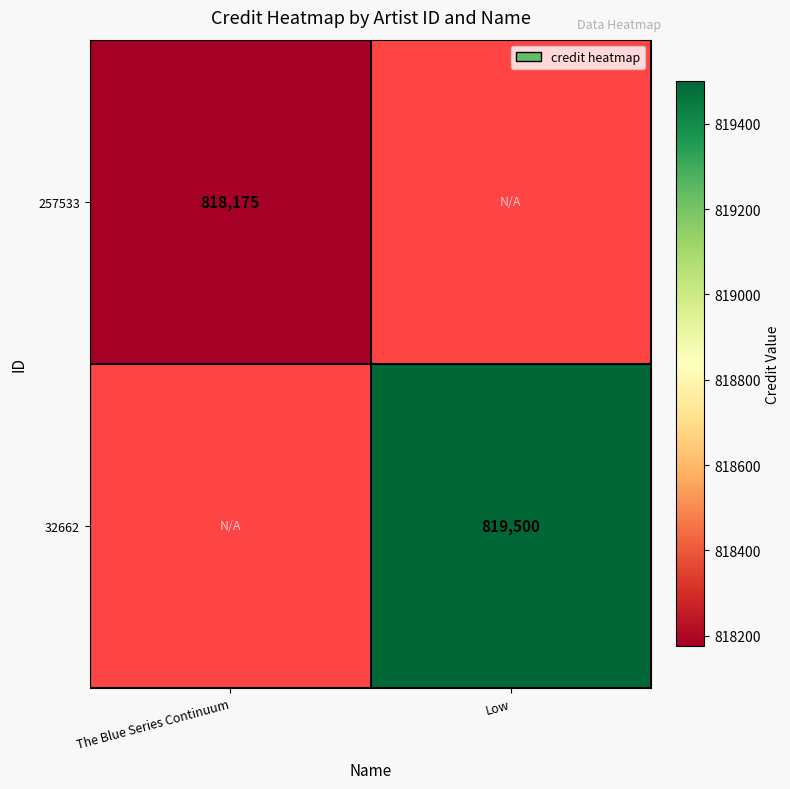

The value of 32662 at Low is 819500. True or false?

True